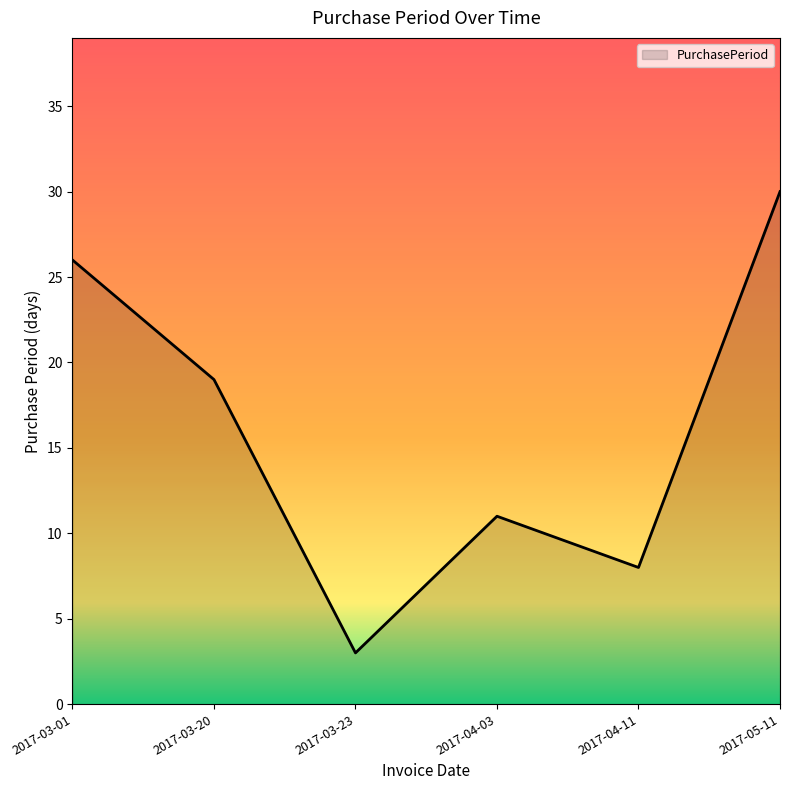

Is it true that the value at 2017-05-11 is 30?

True